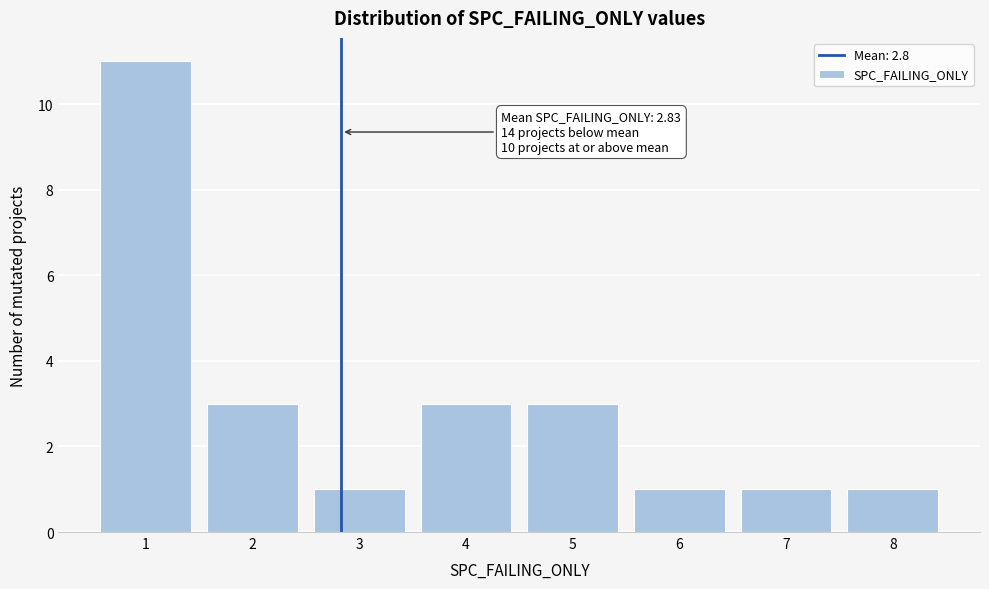

Reading left to right, extract all data points from this chart.

1=11	2=3	3=1	4=3	5=3	6=1	7=1	8=1